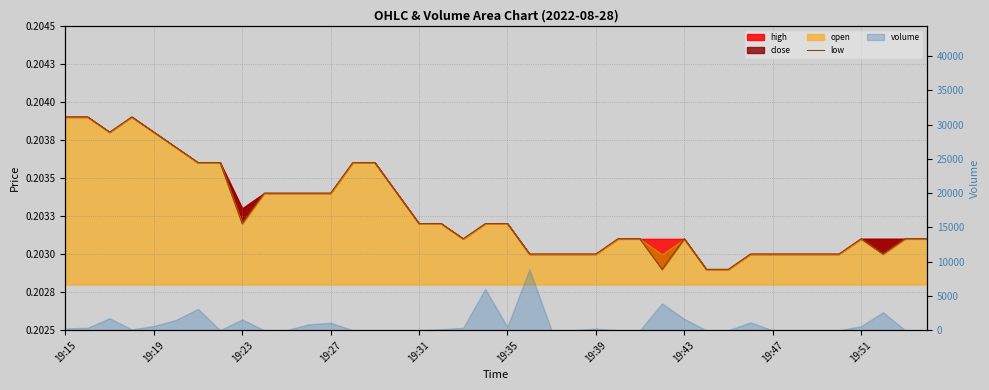

Reading left to right, transcribe all the data shown in this chart.

0.2	0.2	0.2	0.2	0.2	0.2	0.2	0.2	0.2	0.2	0.2	0.2	0.2	0.2	0.2	0.2	0.2	0.2	0.2	0.2	0.2	0.2	0.2	0.2	0.2	0.2	0.2	0.2	0.2	0.2	0.2	0.2	0.2	0.2	0.2	0.2	0.2	0.2	0.2	0.2